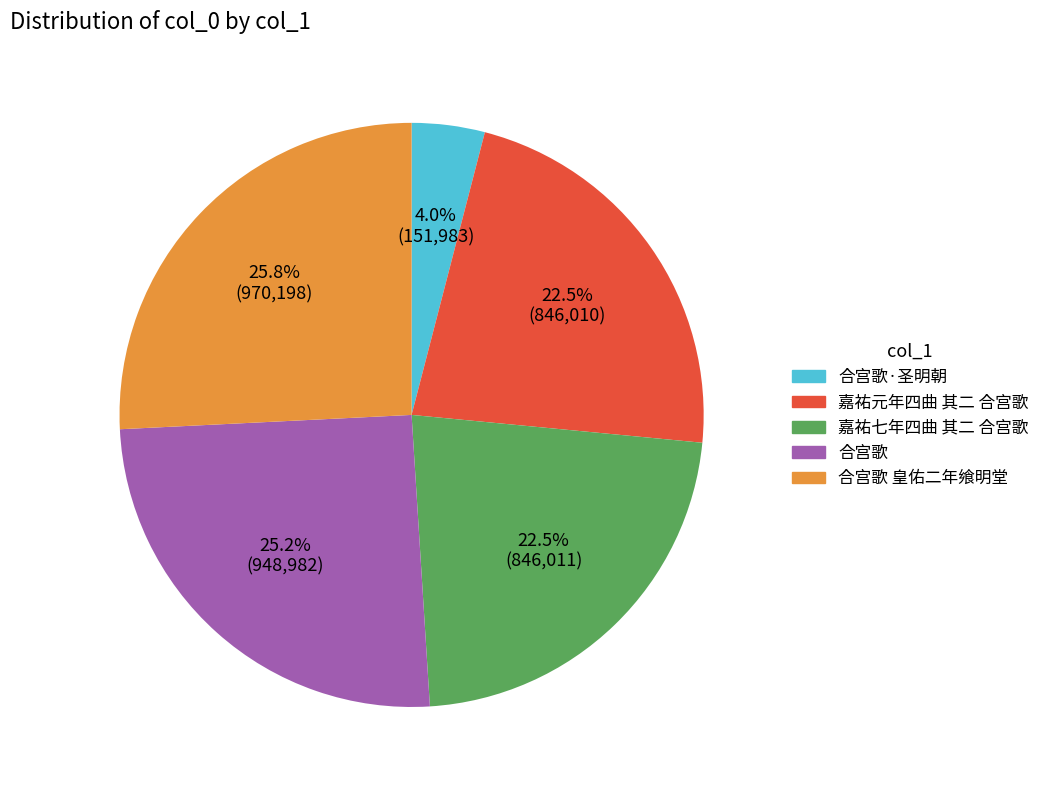

Is there a majority slice in this chart?

No